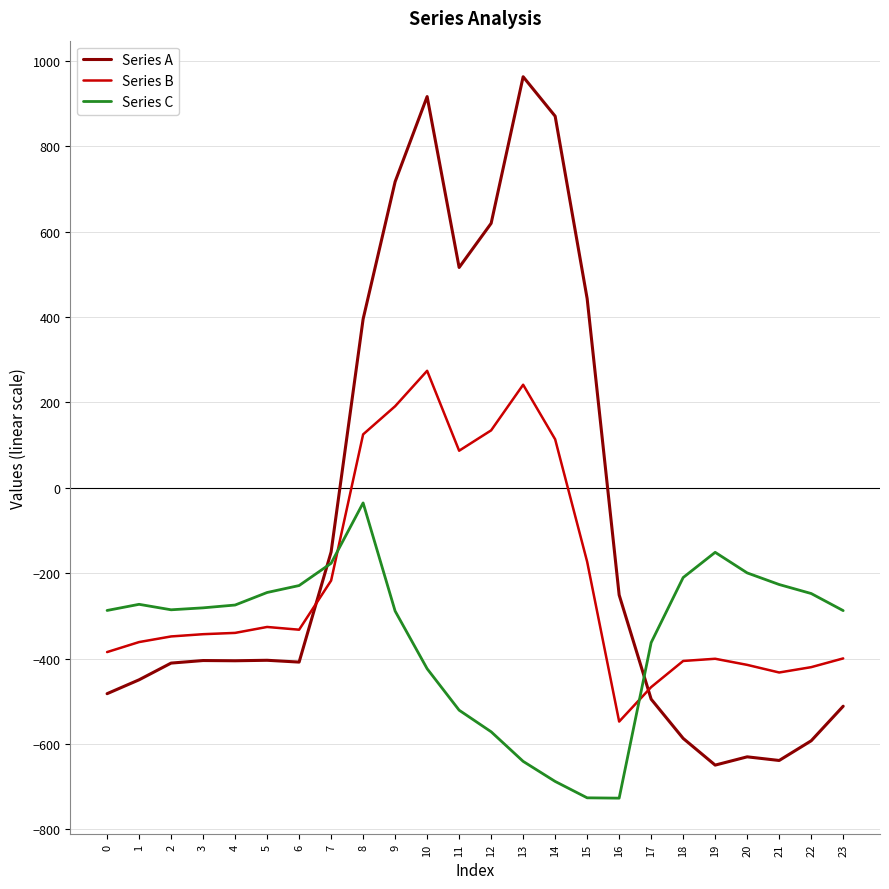

Which category has the highest value in the Series B series?

10